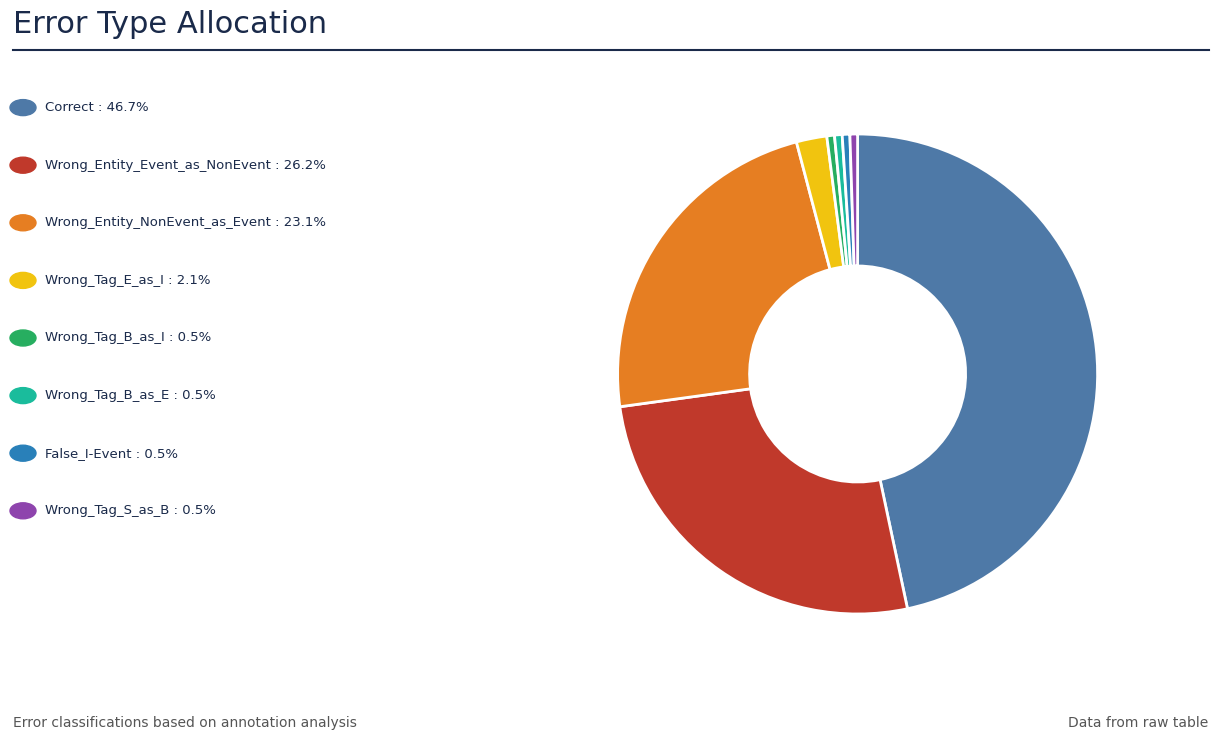

Does any single category account for the majority?

No